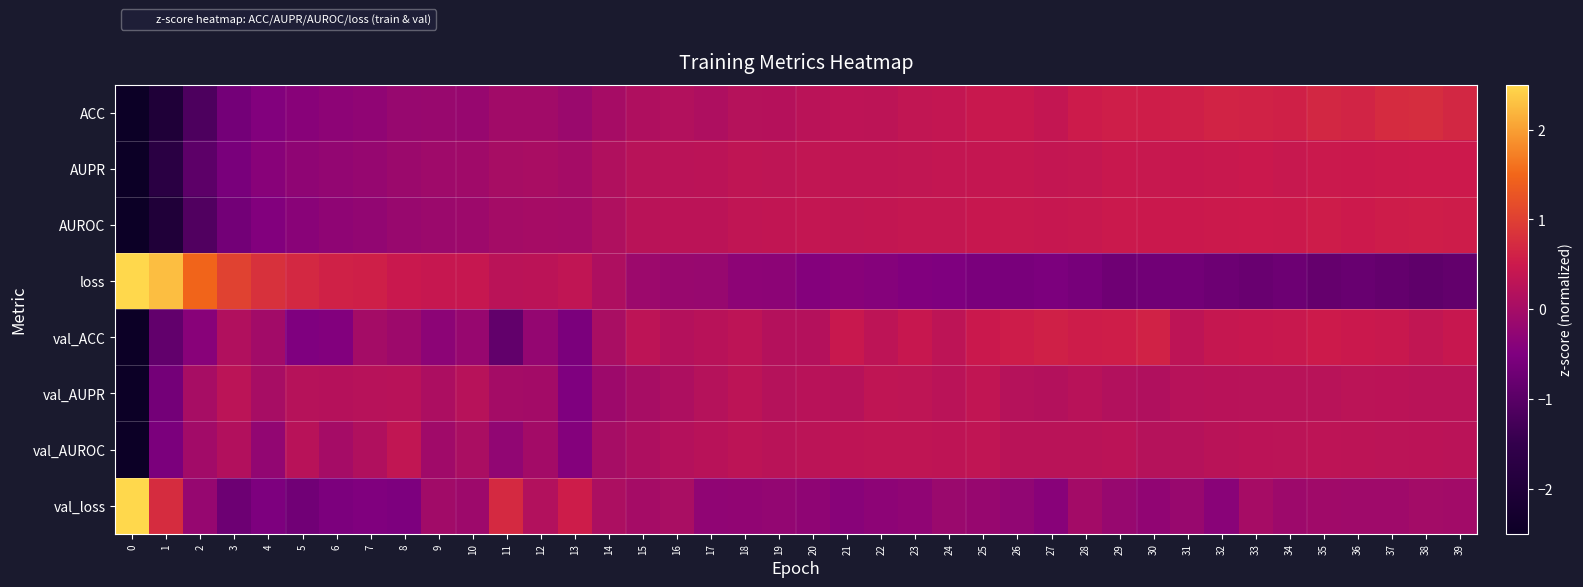

What is the maximum value shown in the chart?

5.9